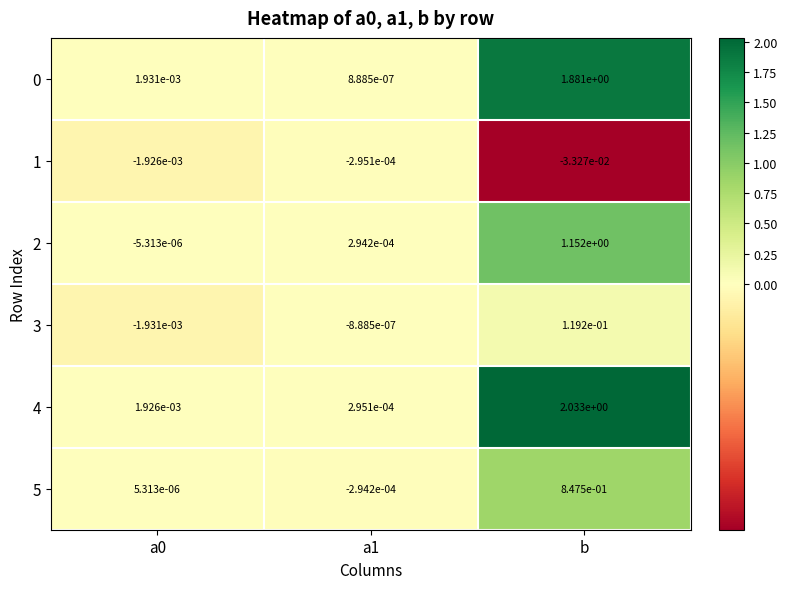

At which label does 3 first exceed 0?

b